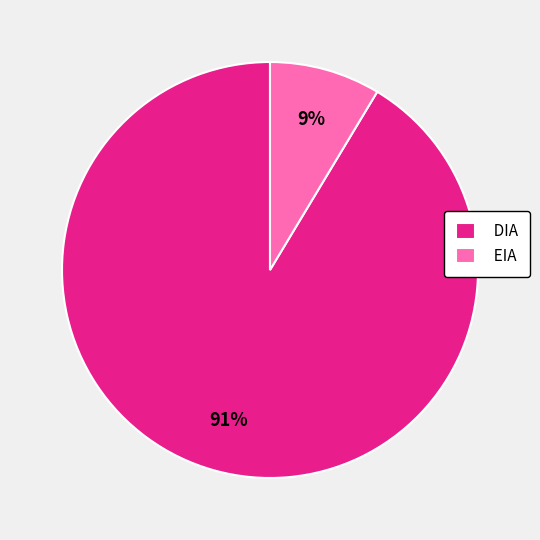

The DIA slice represents 98% of the pie. True or false?

False